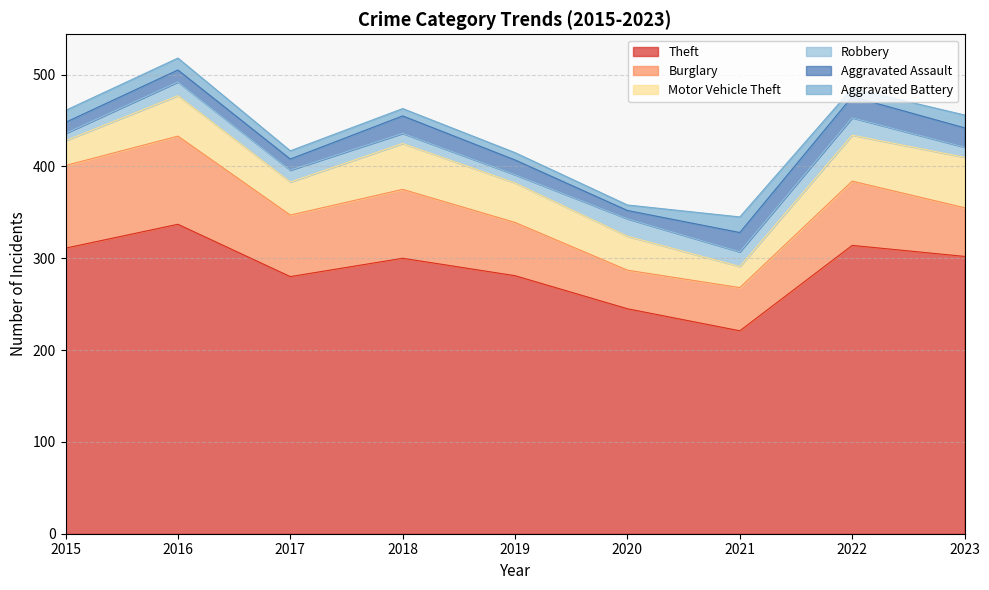

What is the difference between the maximum and minimum values in the Robbery series?

11